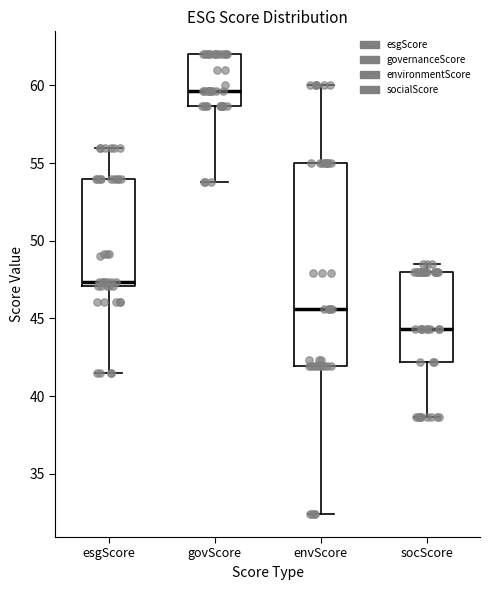

Reading left to right, read every box against the y-axis: the position of its median line, the range the box covers, and the ends of its whiskers. The values are not printed on the chart, so give them approximately, as read against the axis.

esgScore: median 47.5, box 47.0 to 54.0, whiskers 41.5 to 56.0
govScore: median 59.5, box 58.5 to 62.0, whiskers 54.0 to 62.0
envScore: median 45.5, box 42.0 to 55.0, whiskers 32.5 to 60.0
socScore: median 44.5, box 42.0 to 48.0, whiskers 38.5 to 48.5